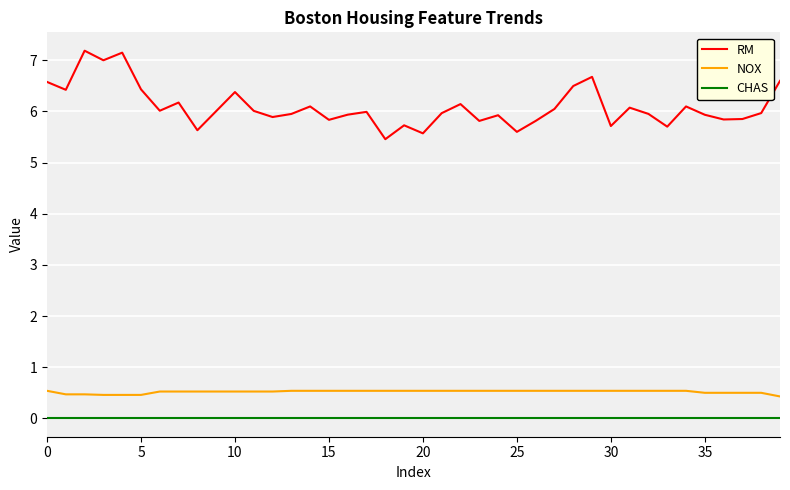

At how many categories does at least one series exceed 1?

40